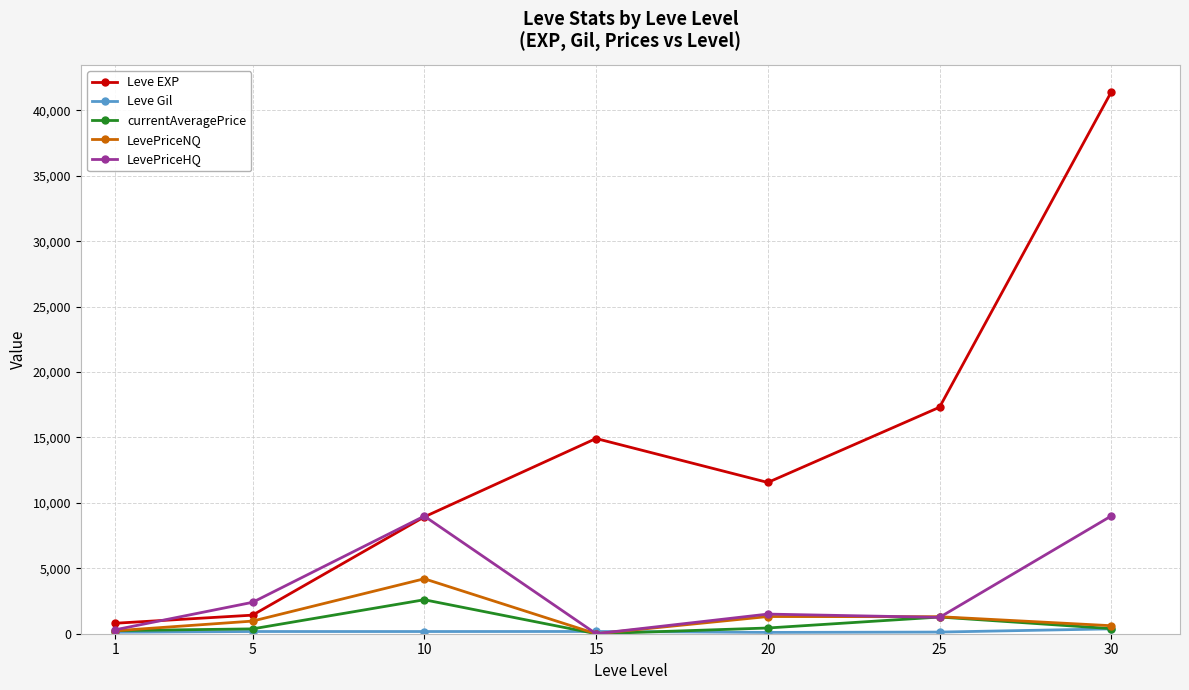

What is the value of the Leve EXP point at the 4th from the left?

14920.0